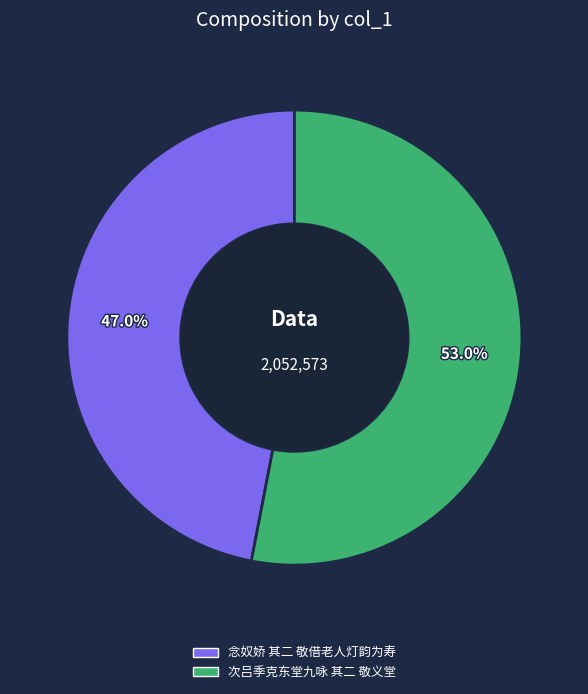

The 念奴娇 其二 敬借老人灯韵为寿 slice represents 34% of the pie. True or false?

False